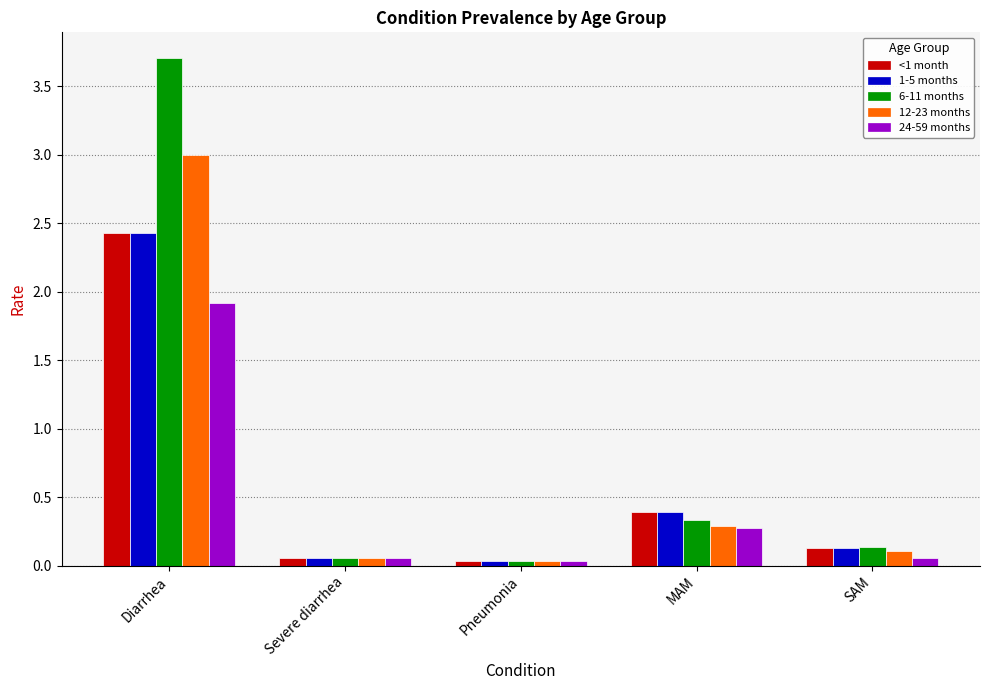

At how many categories does at least one series exceed 3?

1